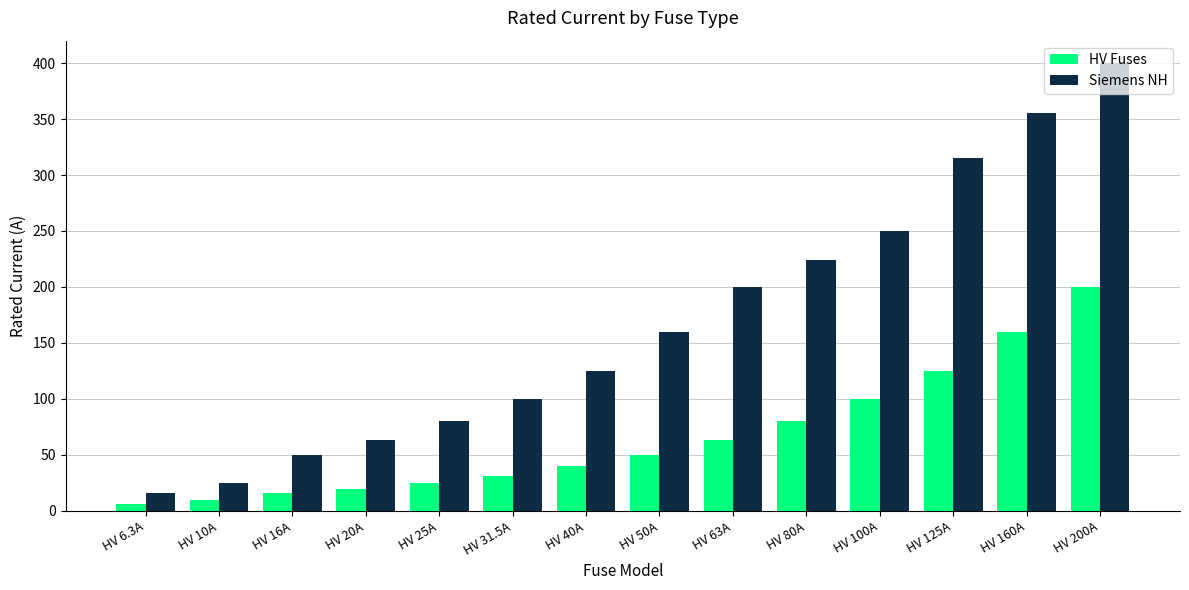

How many bars are there in total?

28